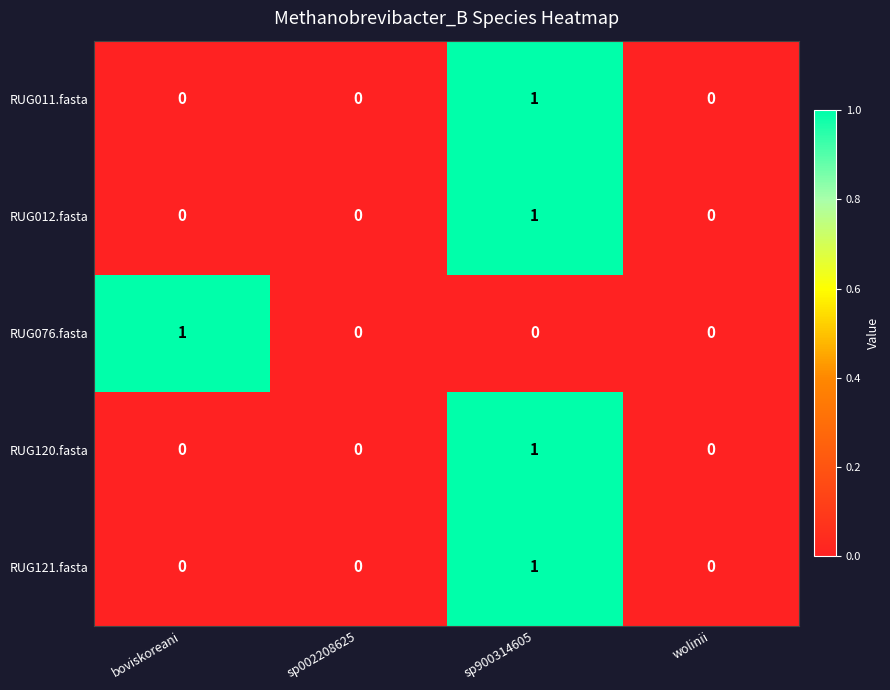

How many distinct data groups are displayed?

5